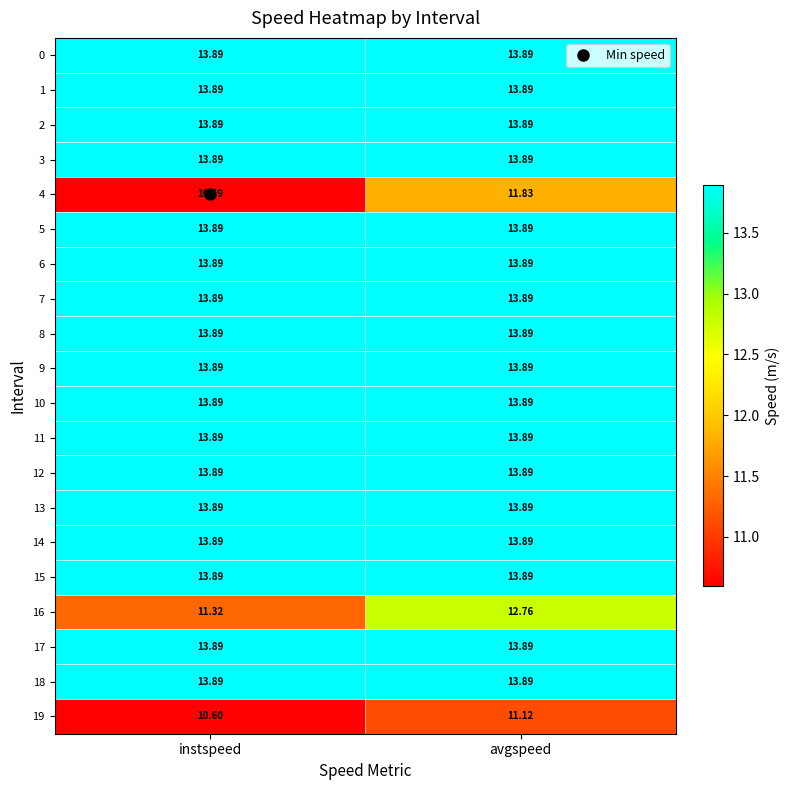

At which category is the sum across all series the highest?

avgspeed